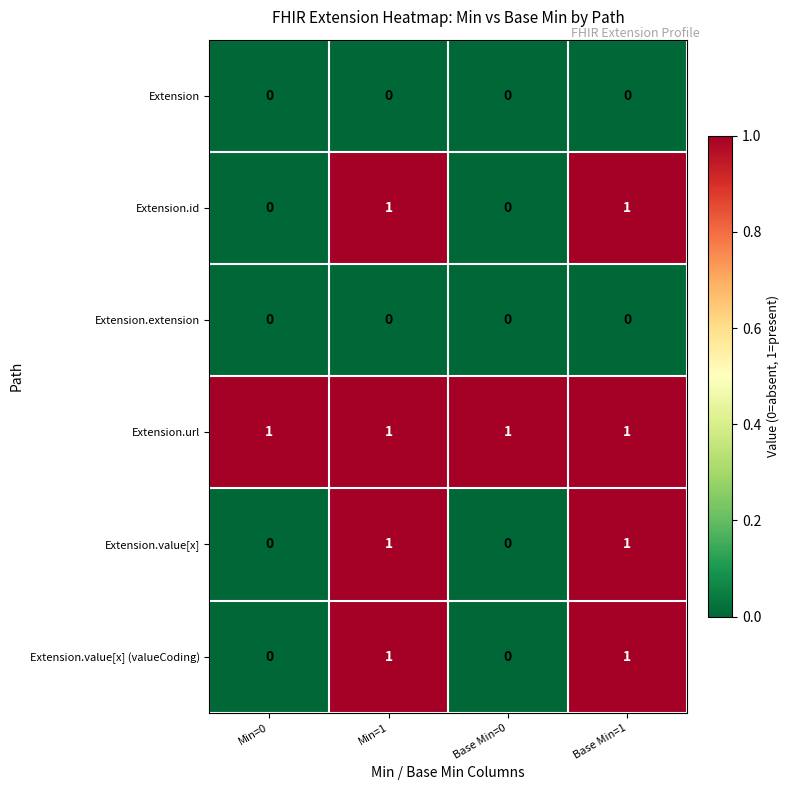

The Extension.value[x] (valueCoding) series shows 0 at Min=0. True or false?

True